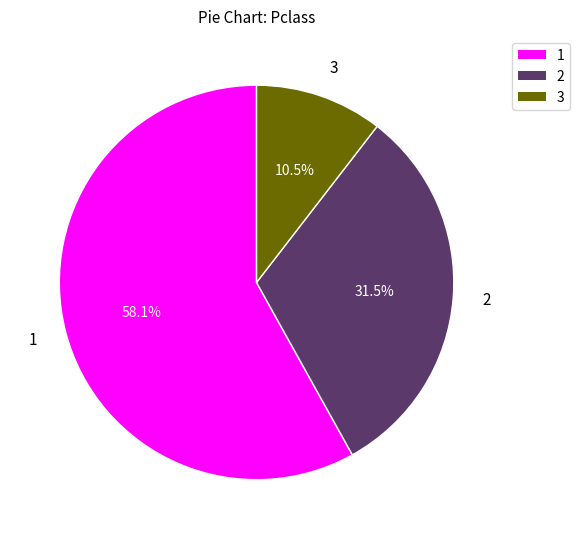

Which slice represents more than half of the pie?

1